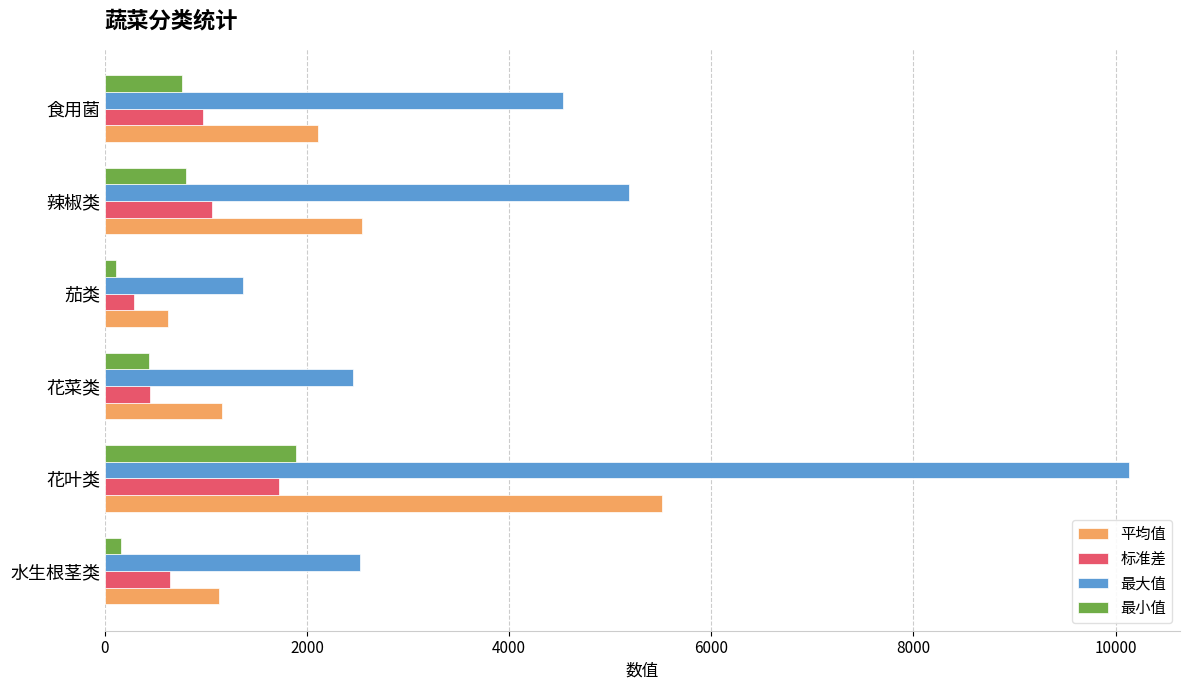

Which series has the largest range (max minus min)?

最大值